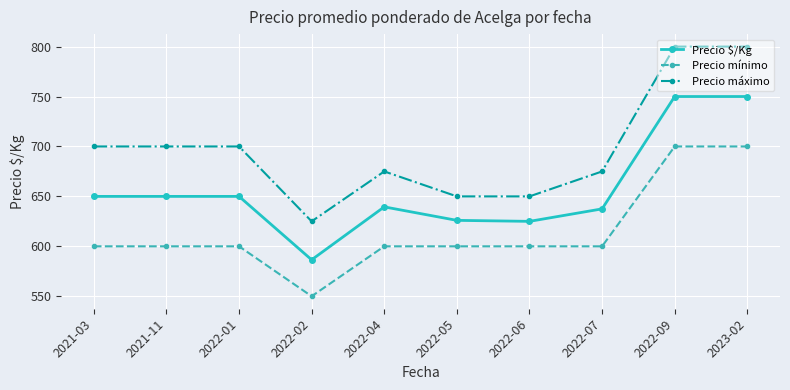

The Precio mínimo series shows 600.0 at 2022-05. True or false?

True